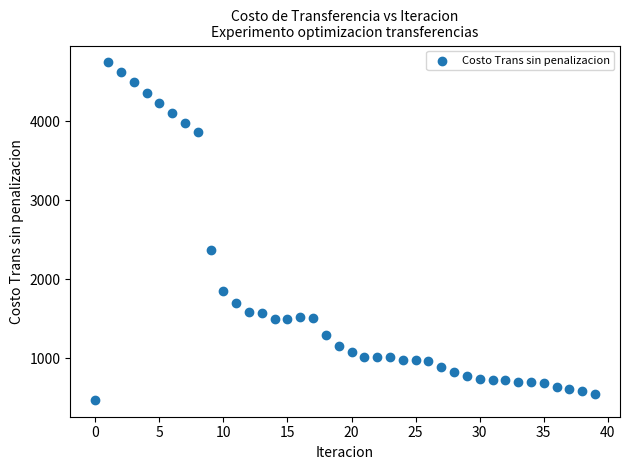

What Y value in the scatter plot is closest to 2609?

2372.3